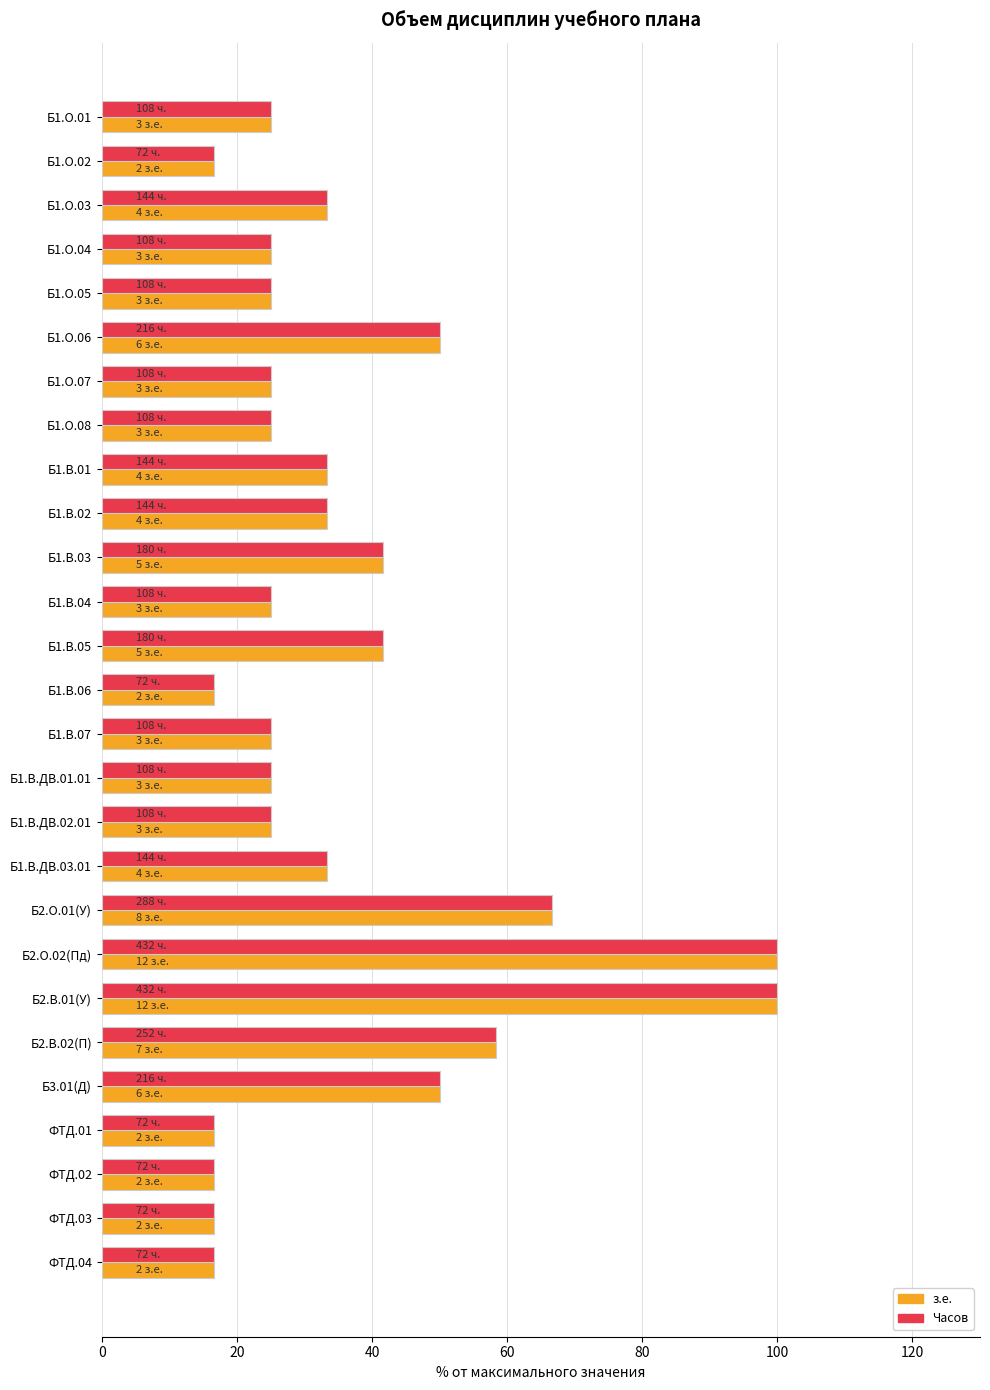

The Часов series shows 50.7 at Б1.В.ДВ.03.01. True or false?

False